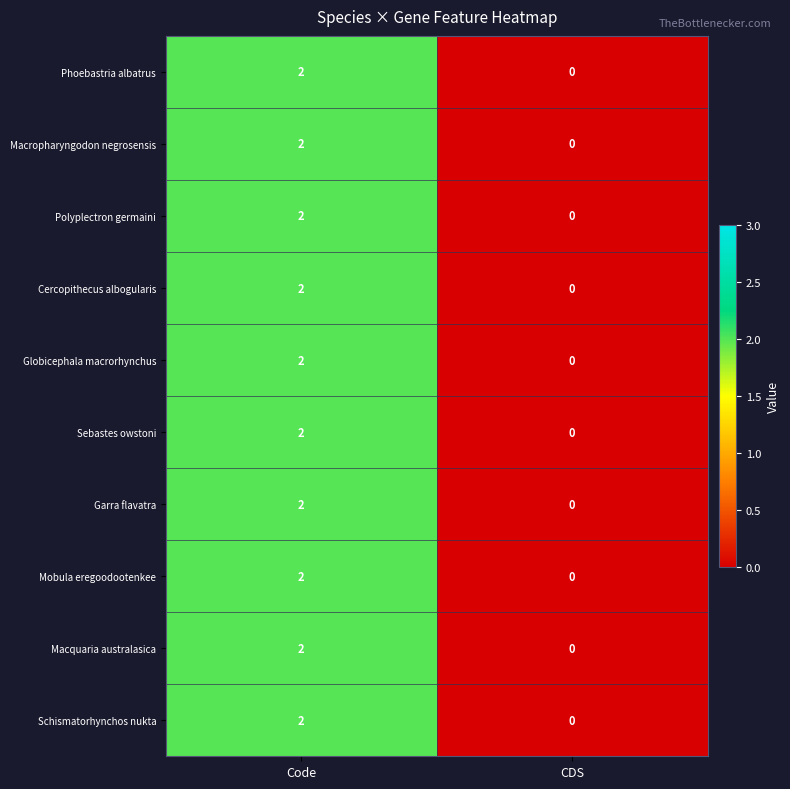

Rank the categories by Globicephala macrorhynchus value from lowest to highest.

CDS, Code